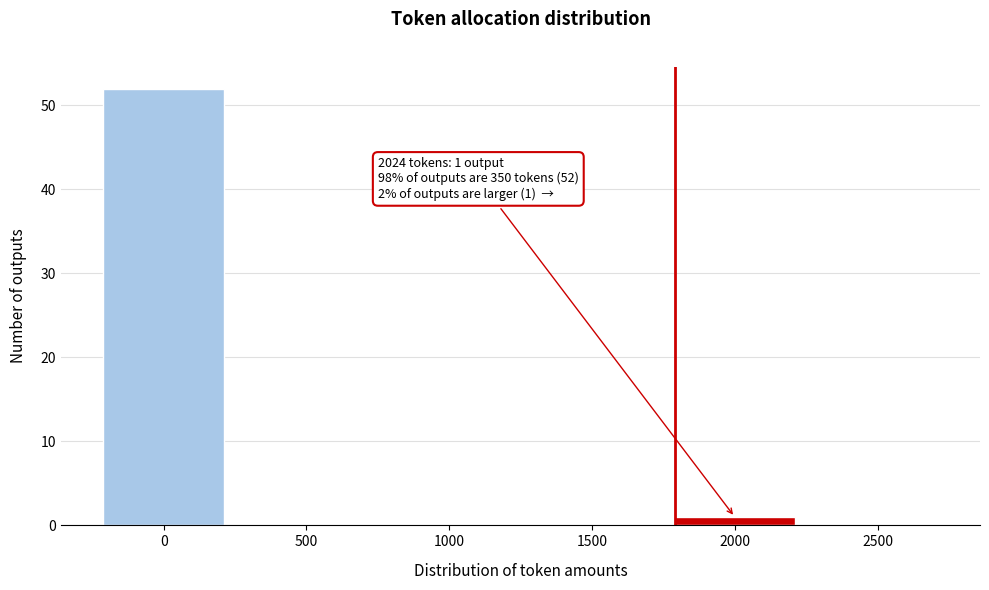

Reading right to left, transcribe all the data shown in this chart.

2500=0	2000=1	1500=0	1000=0	500=0	0=52